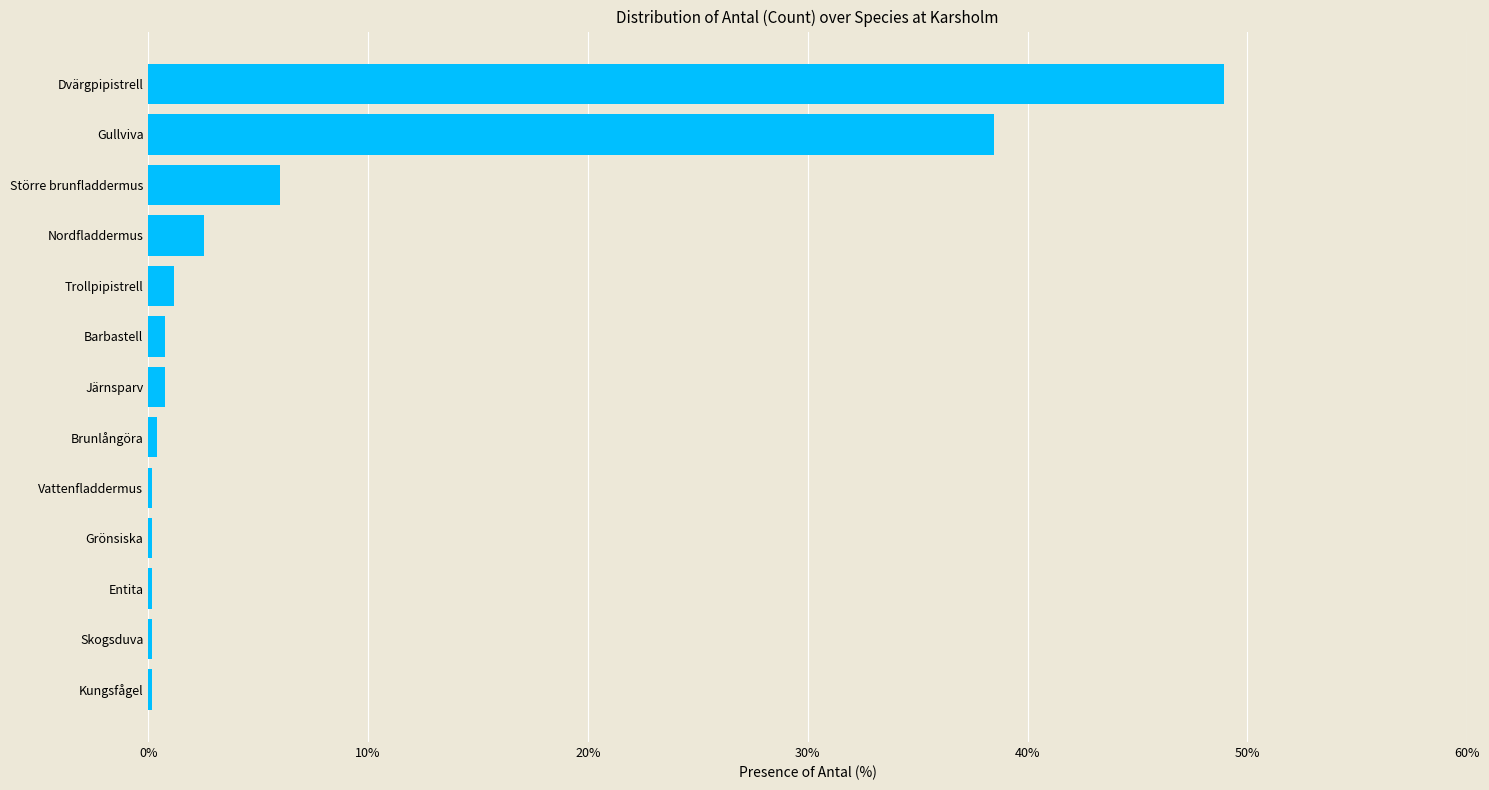

What is the average value?

7.7